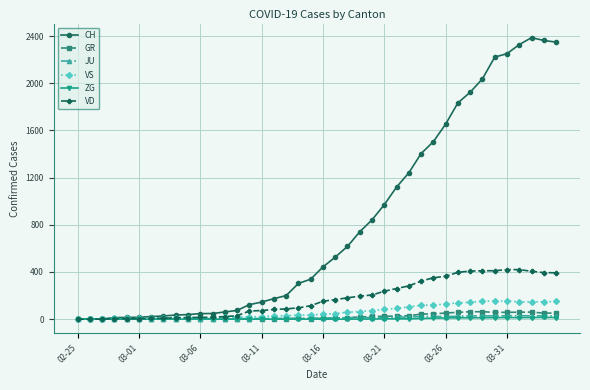

At how many categories does at least one series exceed 466?

19